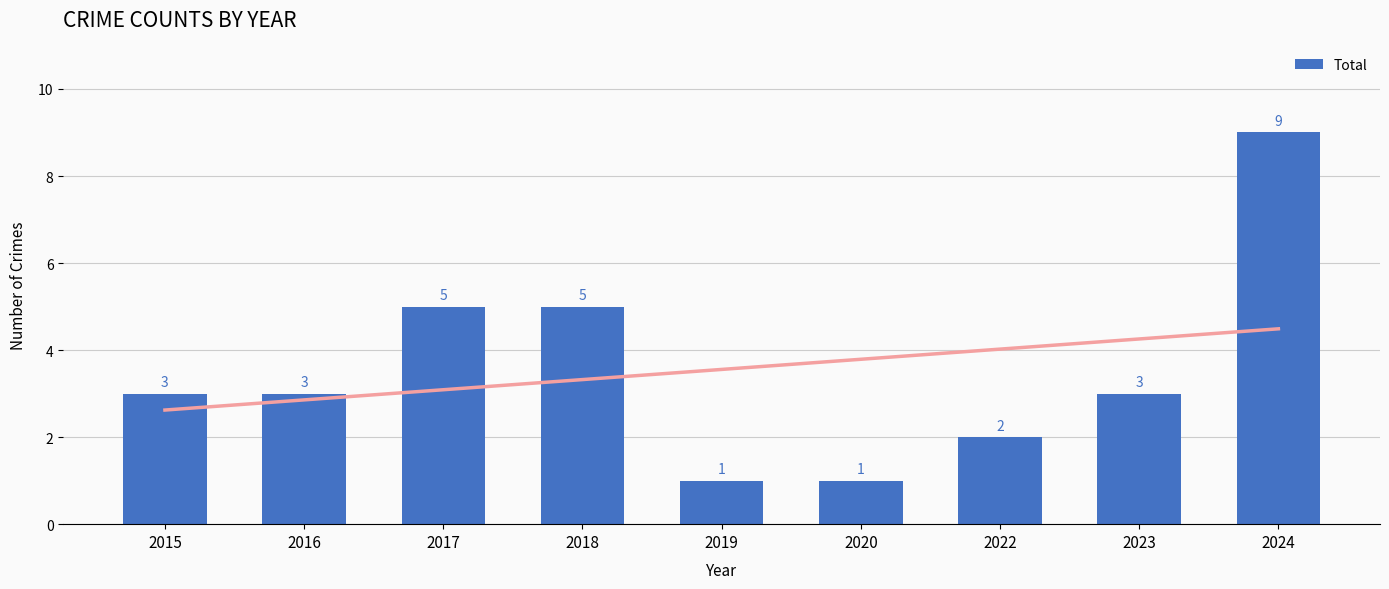

Between 2022 and 2018, which is larger?

2018